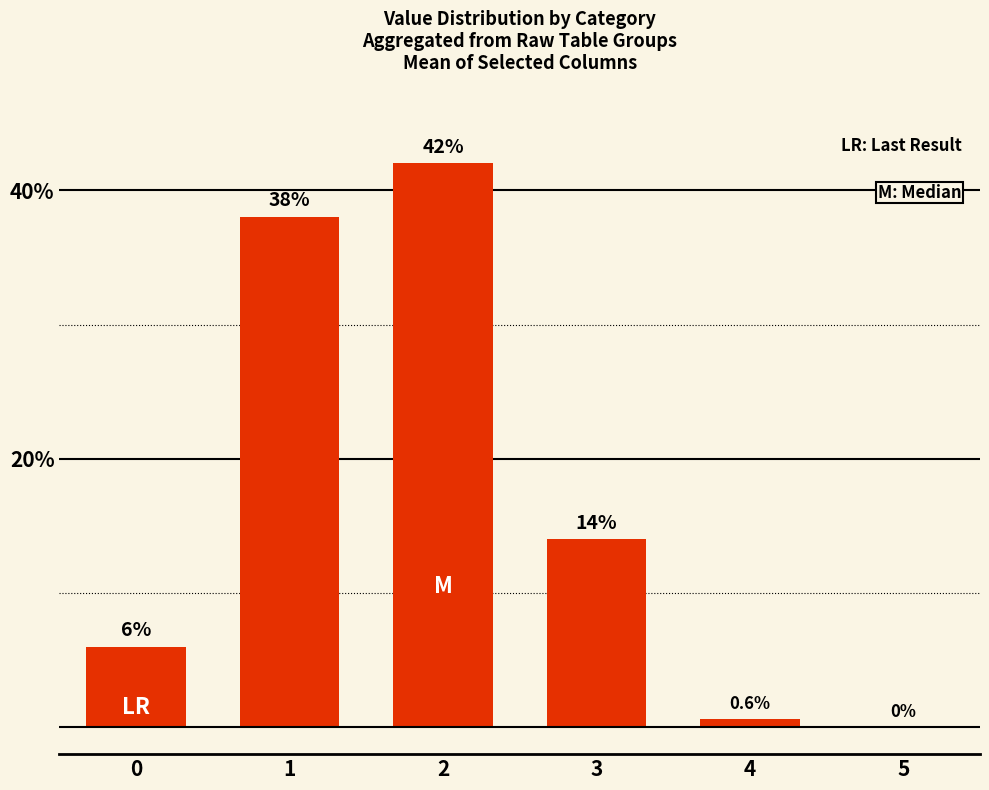

What is the maximum value shown in the chart?

42.0